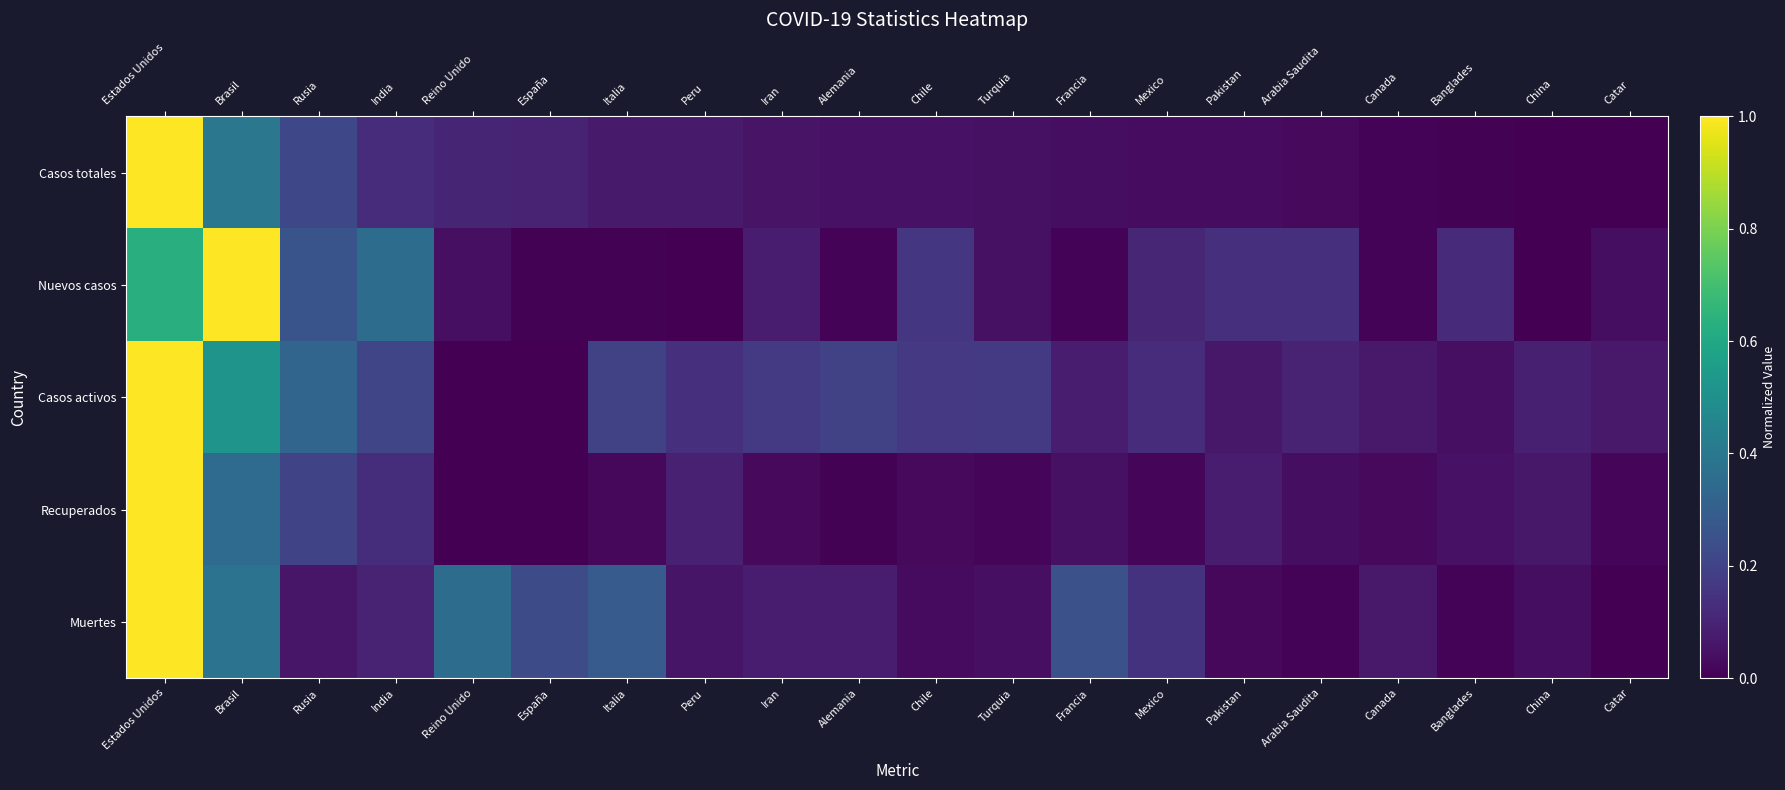

Reading right to left, transcribe all the data shown in this chart.

Casos totales: Catar=0.0	China=0.0	Banglades=0.0	Canada=0.0	Arabia Saudita=0.0	Pakistan=0.0	Mexico=0.0	Francia=0.0	Turquia=0.0	Chile=0.0	Alemania=0.1	Iran=0.1	Peru=0.1	Italia=0.1	España=0.1	Reino Unido=0.1	India=0.1	Rusia=0.2	Brasil=0.4	Estados Unidos=1.0
Nuevos casos: Catar=0.0	China=0.0	Banglades=0.1	Canada=0.0	Arabia Saudita=0.1	Pakistan=0.1	Mexico=0.1	Francia=0.0	Turquia=0.0	Chile=0.2	Alemania=0.0	Iran=0.1	Peru=0.0	Italia=0.0	España=0.0	Reino Unido=0.0	India=0.4	Rusia=0.3	Brasil=1.0	Estados Unidos=0.6
Casos activos: Catar=0.1	China=0.1	Banglades=0.0	Canada=0.1	Arabia Saudita=0.1	Pakistan=0.1	Mexico=0.1	Francia=0.1	Turquia=0.2	Chile=0.2	Alemania=0.2	Iran=0.2	Peru=0.1	Italia=0.2	España=0.0	Reino Unido=0.0	India=0.2	Rusia=0.3	Brasil=0.5	Estados Unidos=1.0
Recuperados: Catar=0.0	China=0.1	Banglades=0.0	Canada=0.0	Arabia Saudita=0.0	Pakistan=0.1	Mexico=0.0	Francia=0.0	Turquia=0.0	Chile=0.0	Alemania=0.0	Iran=0.0	Peru=0.1	Italia=0.0	España=0.0	Reino Unido=0.0	India=0.1	Rusia=0.2	Brasil=0.3	Estados Unidos=1.0
Muertes: Catar=0.0	China=0.0	Banglades=0.0	Canada=0.1	Arabia Saudita=0.0	Pakistan=0.0	Mexico=0.1	Francia=0.2	Turquia=0.0	Chile=0.0	Alemania=0.1	Iran=0.1	Peru=0.1	Italia=0.3	España=0.2	Reino Unido=0.4	India=0.1	Rusia=0.1	Brasil=0.4	Estados Unidos=1.0